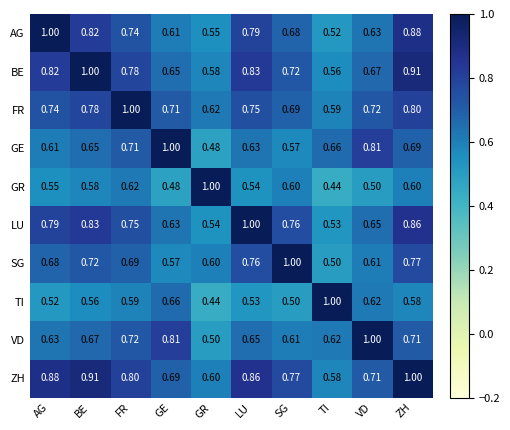

At which category is the sum across all series the highest?

ZH